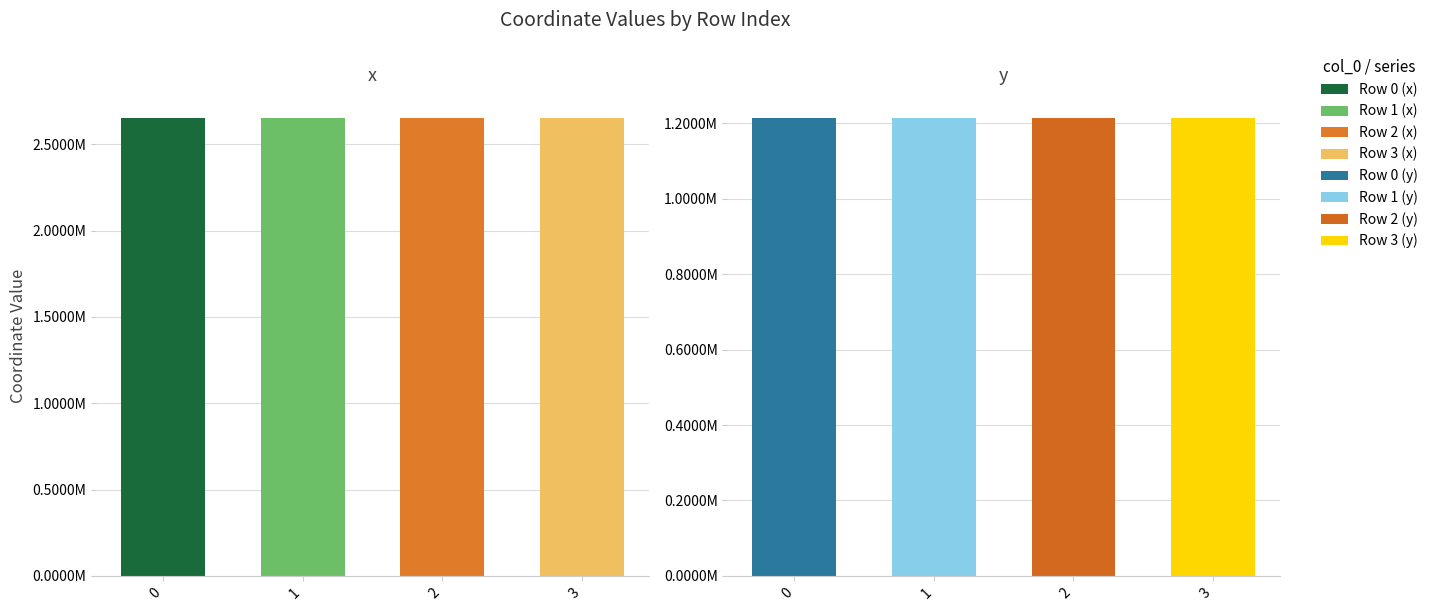

The value at 0 is 2653005.7. True or false?

True